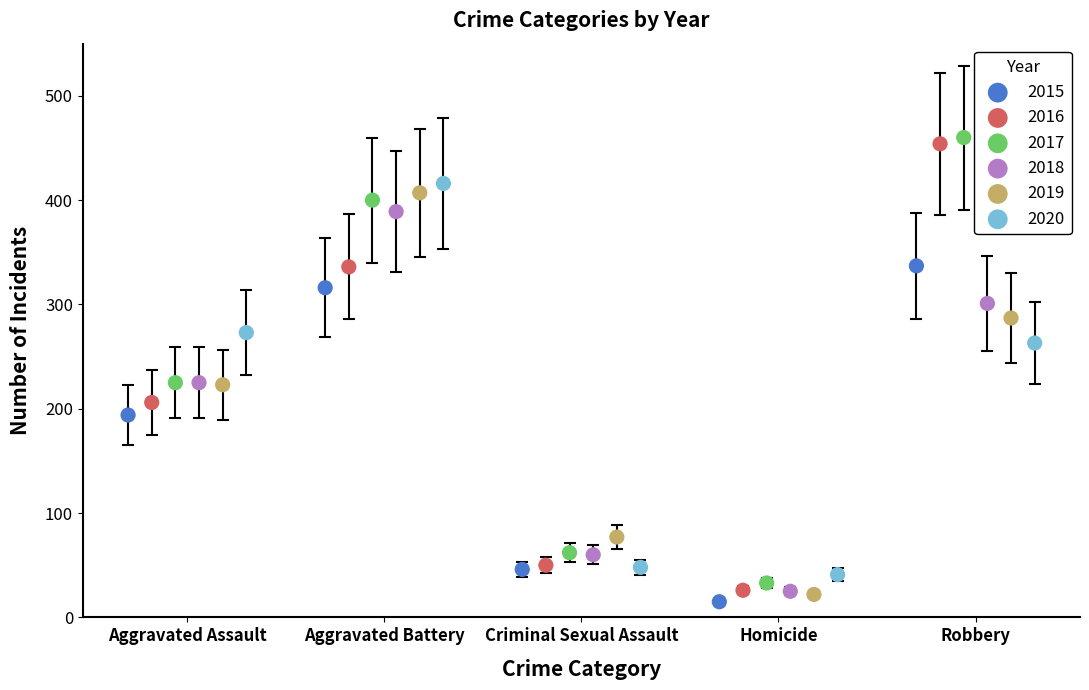

Which series has the widest spread of Y values?

2016